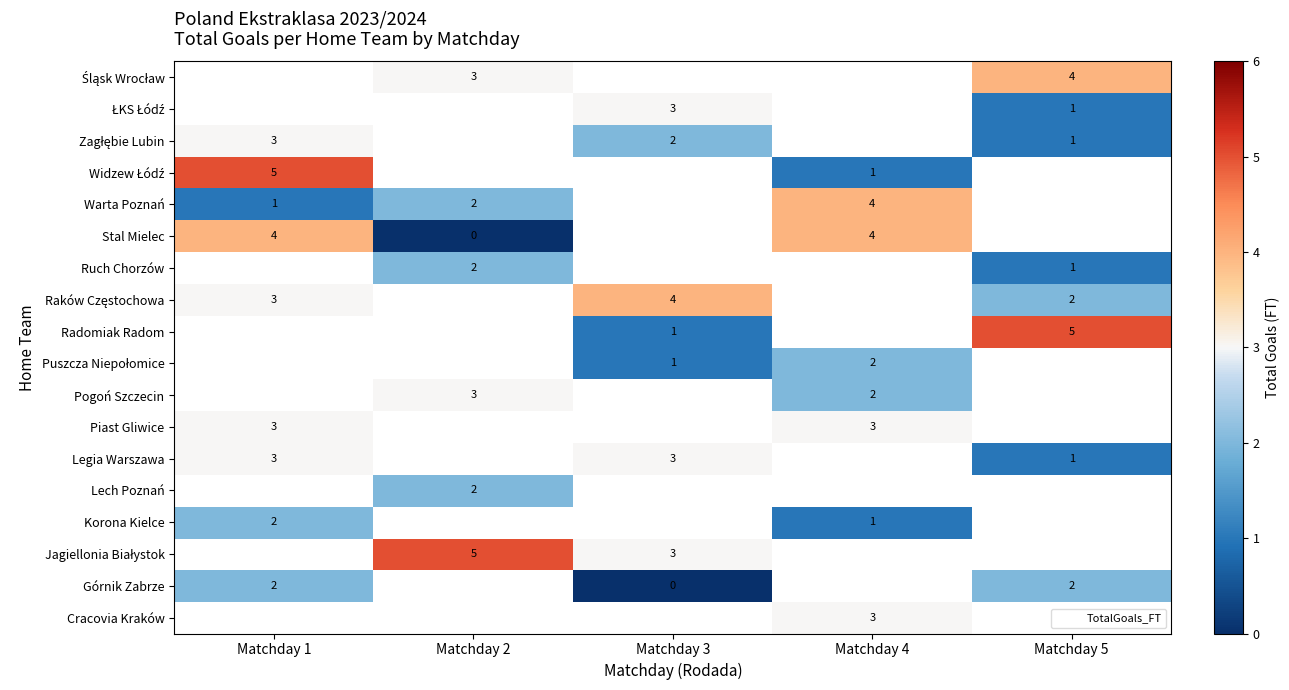

Which has a higher value, Matchday 5 or Matchday 2?

Matchday 2